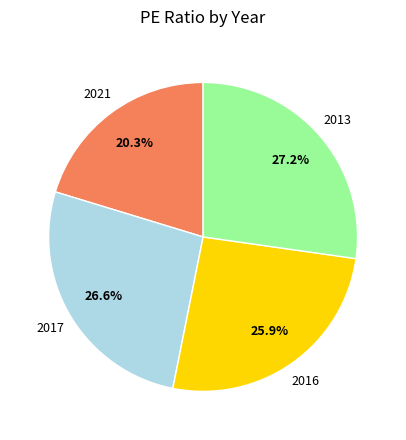

The 2016 slice represents 37% of the pie. True or false?

False